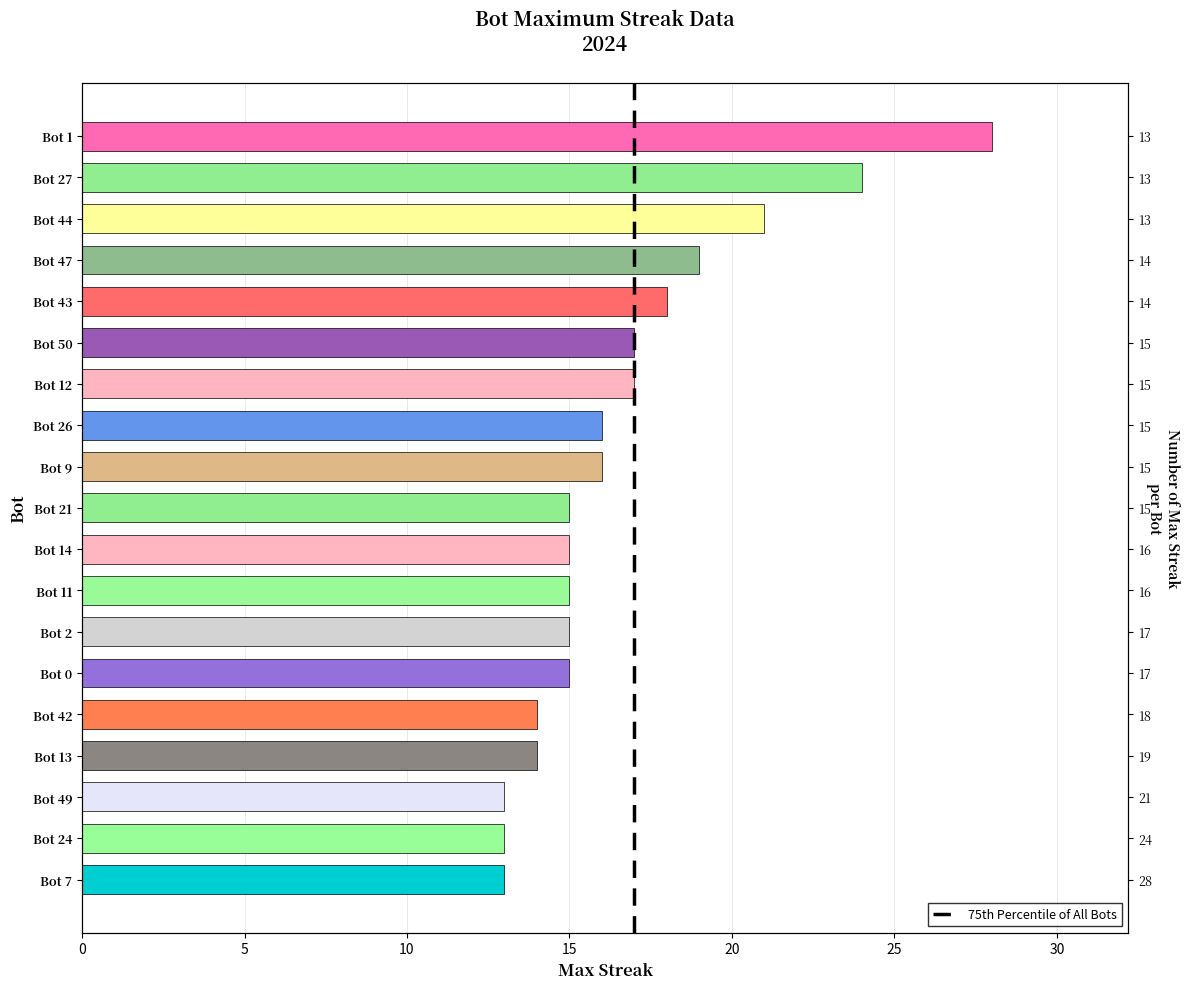

What is the approximate value at Bot 13?

14